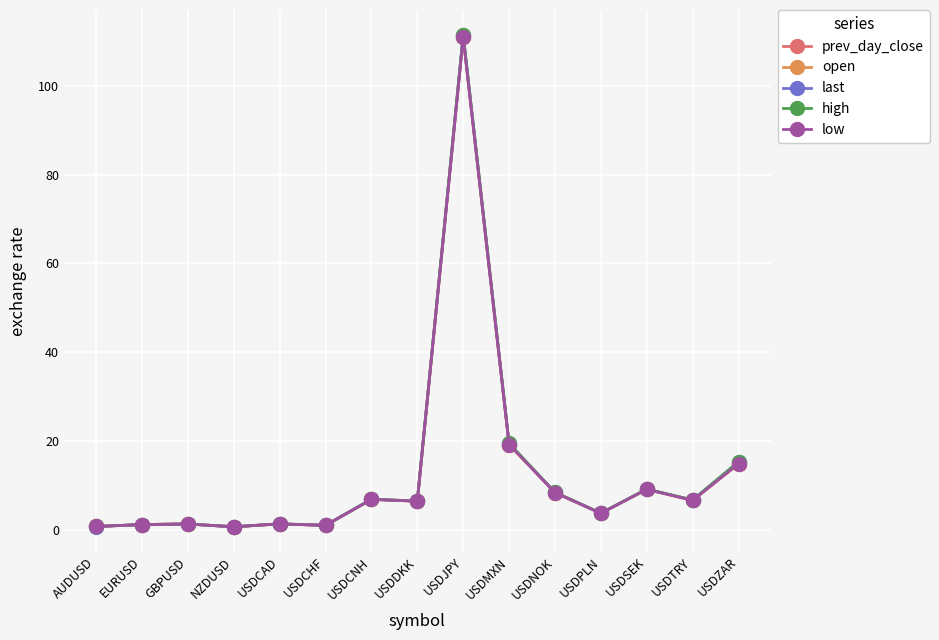

Where is high nearest to the value 56?

USDMXN